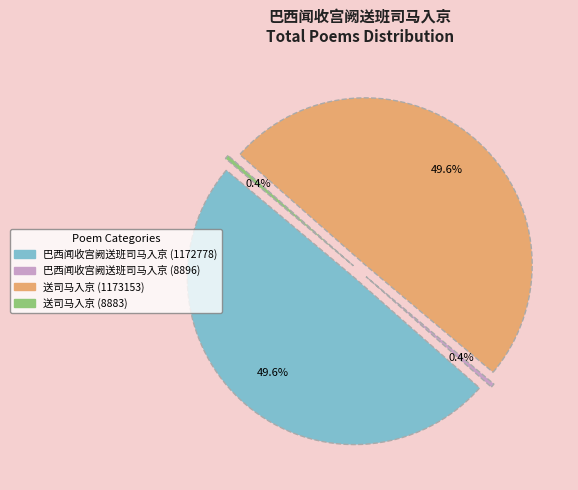

To the nearest percent, what is the combined percentage of 巴西闻收宫阙送班司马入京 (1172778) and 送司马入京 (8883)?

50%